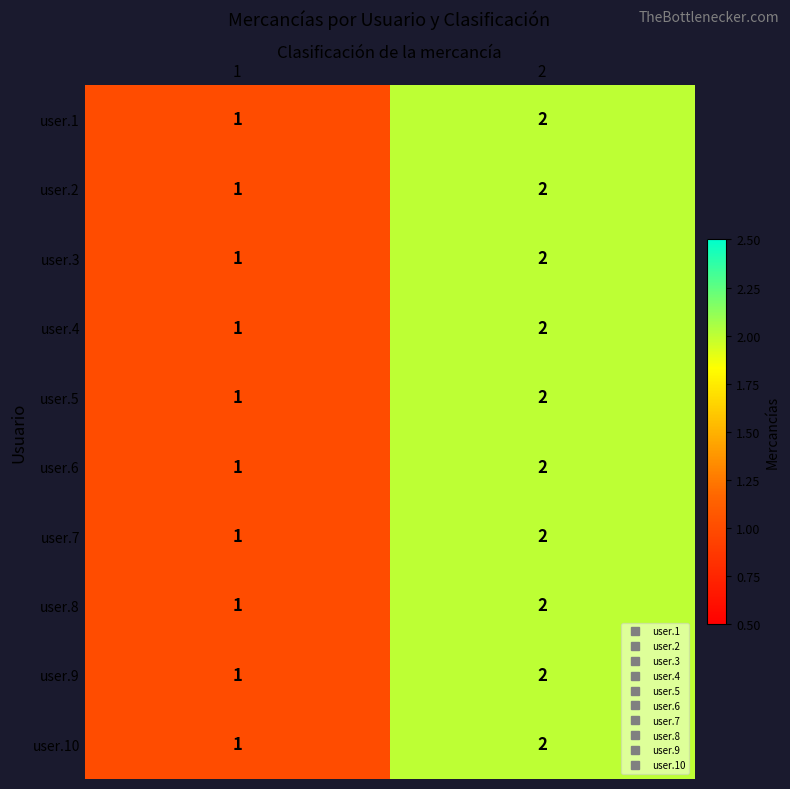

At which category does the chart reach its peak across all series?

2